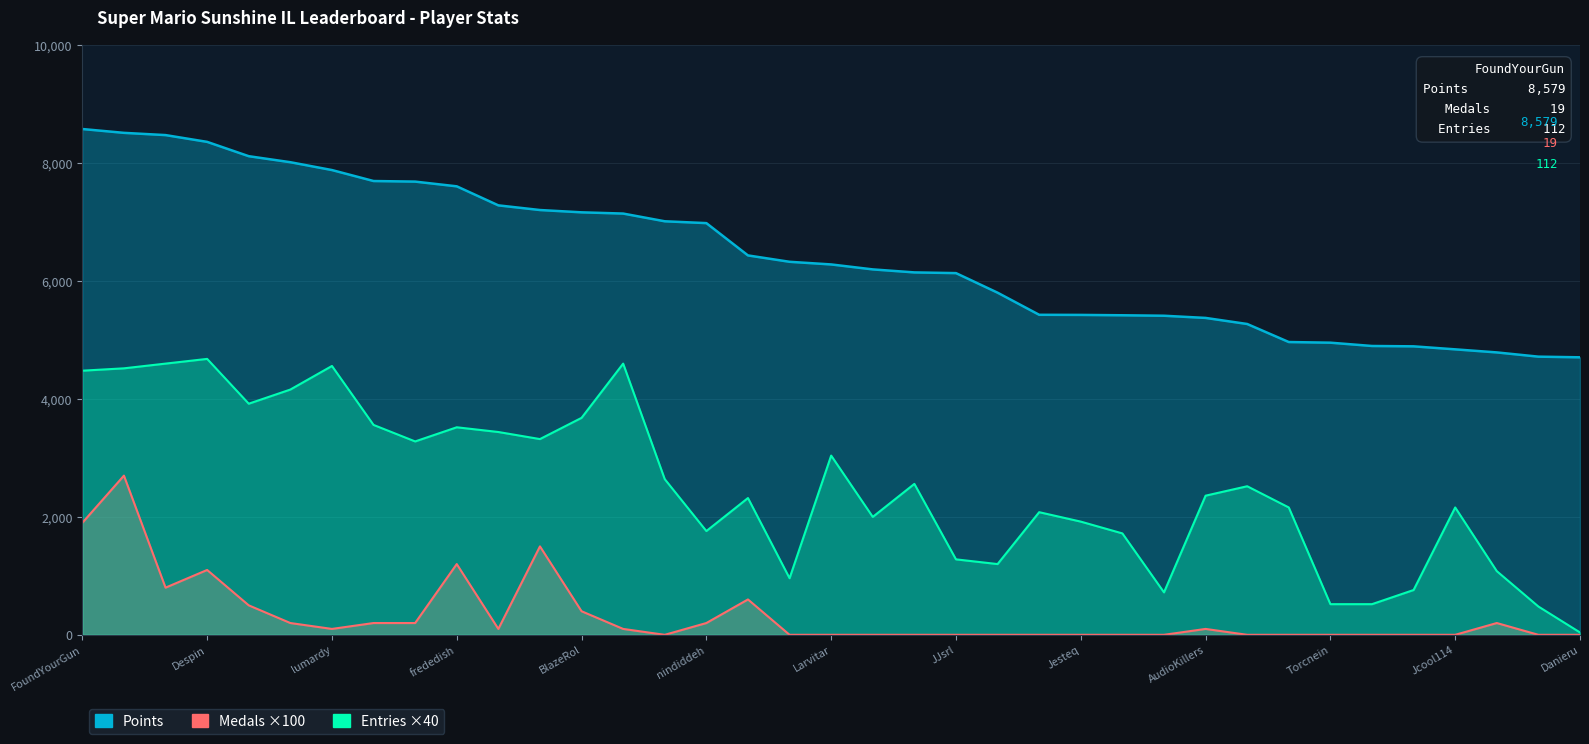

True or false: Entries and Points cross at least once.

False